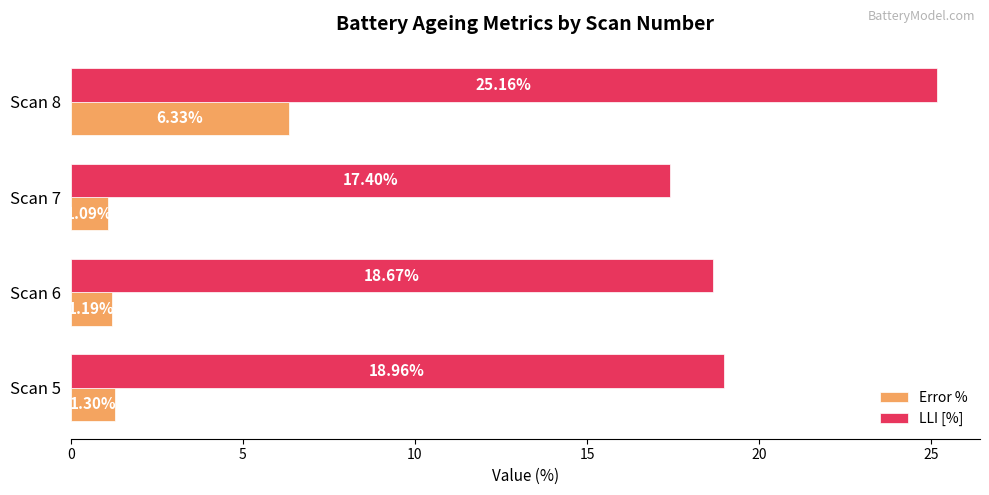

List the labels in order of Error % value, smallest first.

Scan 7, Scan 6, Scan 5, Scan 8